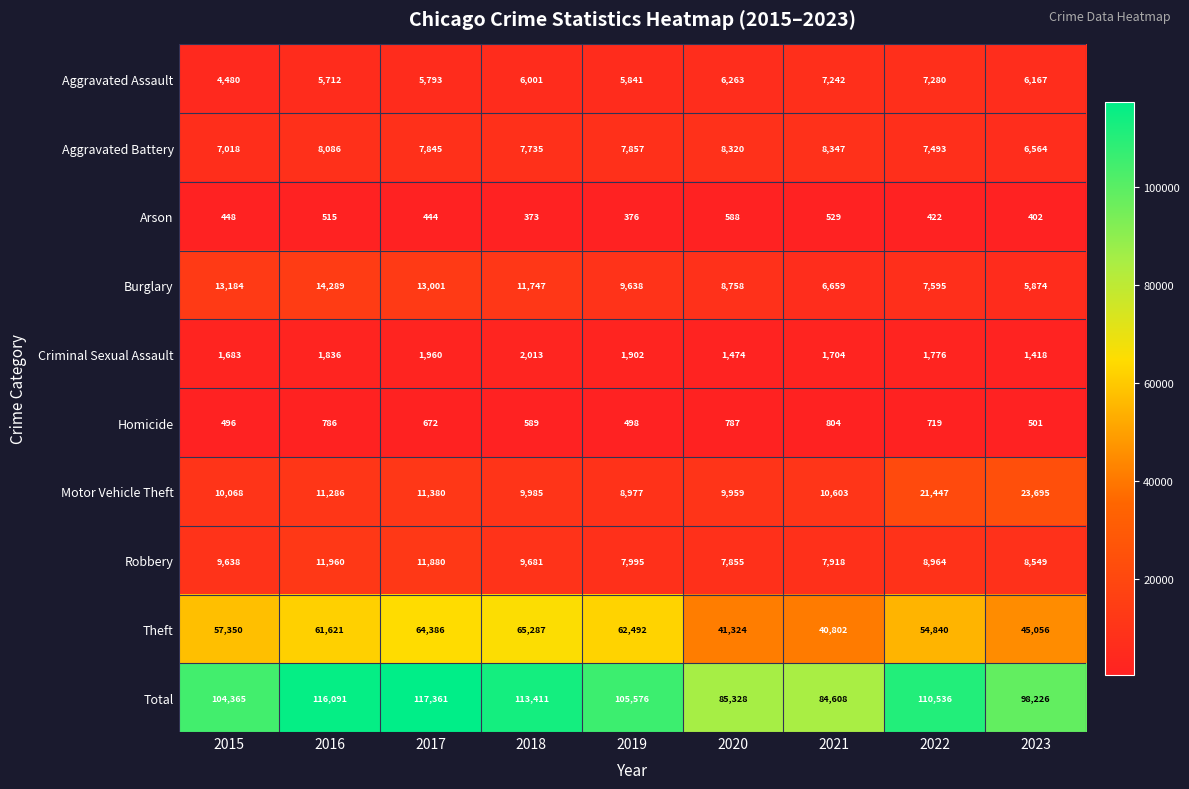

List the series in order of their peak value, lowest first.

Arson, Homicide, Criminal Sexual Assault, Aggravated Assault, Aggravated Battery, Robbery, Burglary, Motor Vehicle Theft, Theft, Total